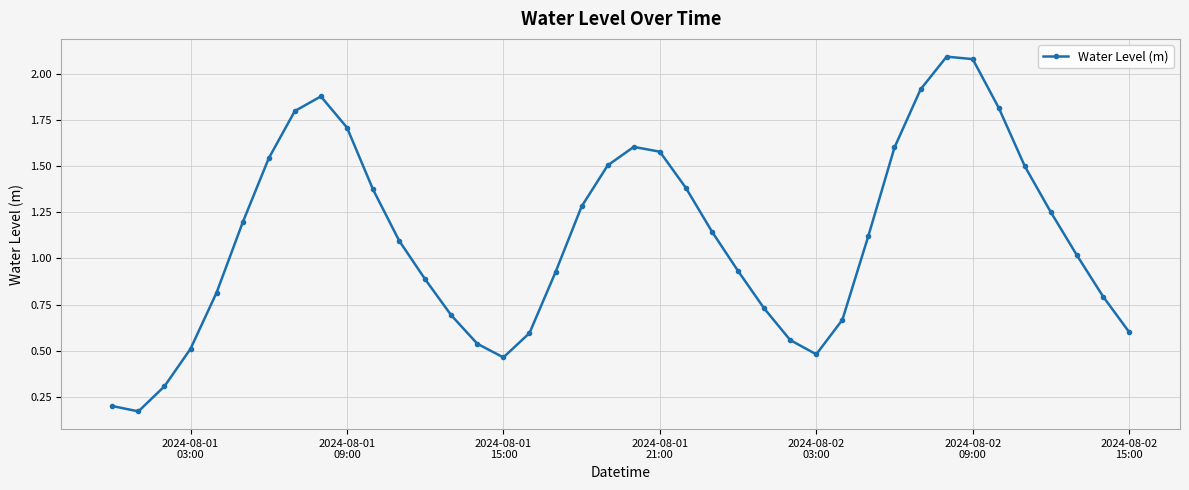

True or false: the data has more than 0 interior local peaks.

True